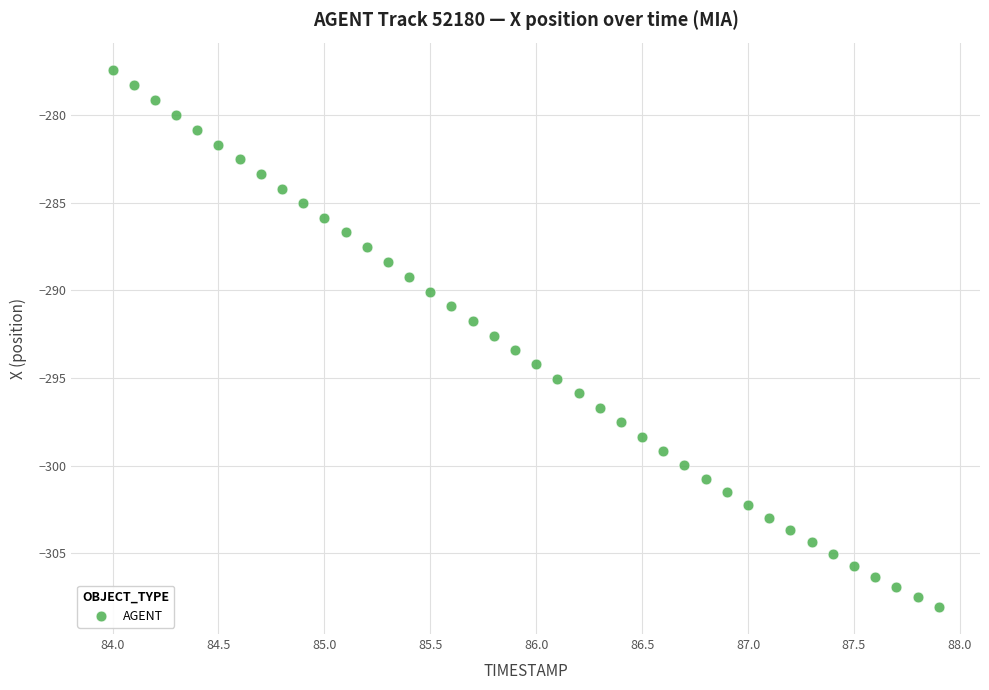

What is the range of X values (max minus min)?

3.9